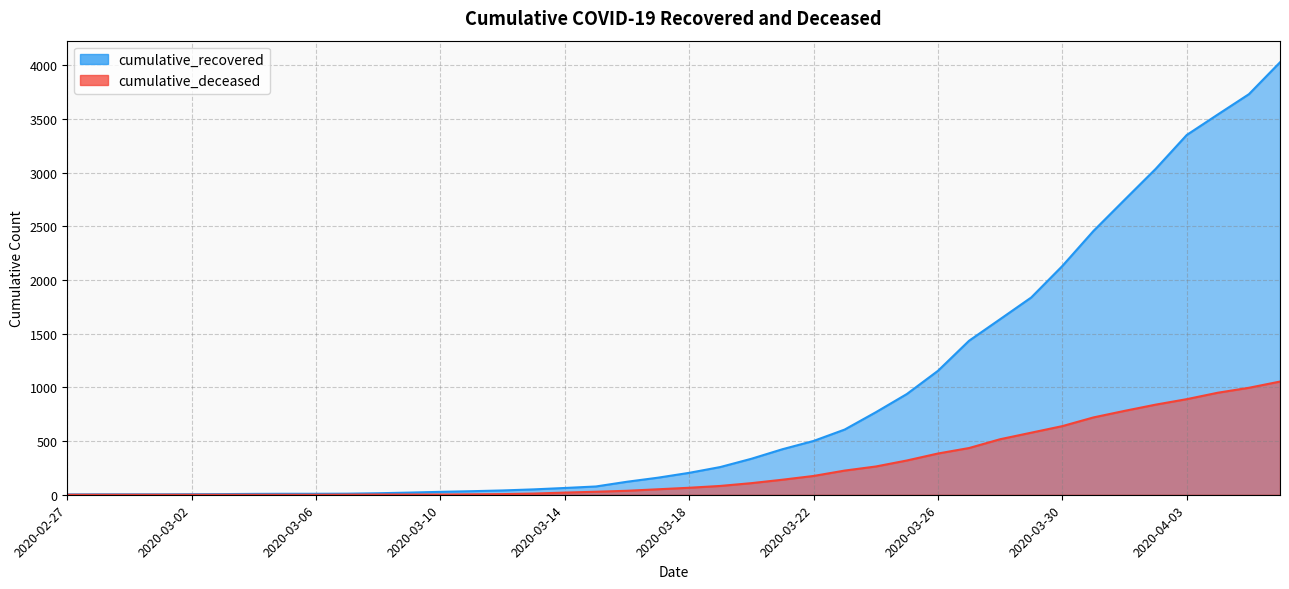

What is the value of the cumulative_deceased point at the 26th from the left?

225